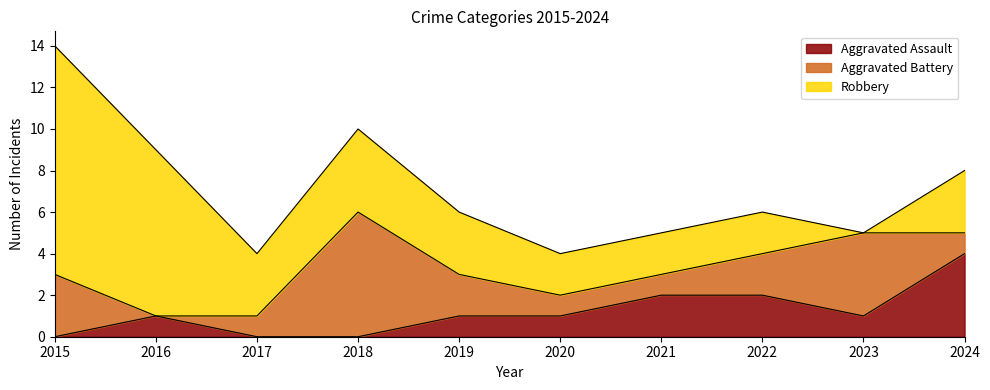

Rank the series by their average value, from lowest to highest.

Aggravated Assault, Aggravated Battery, Robbery